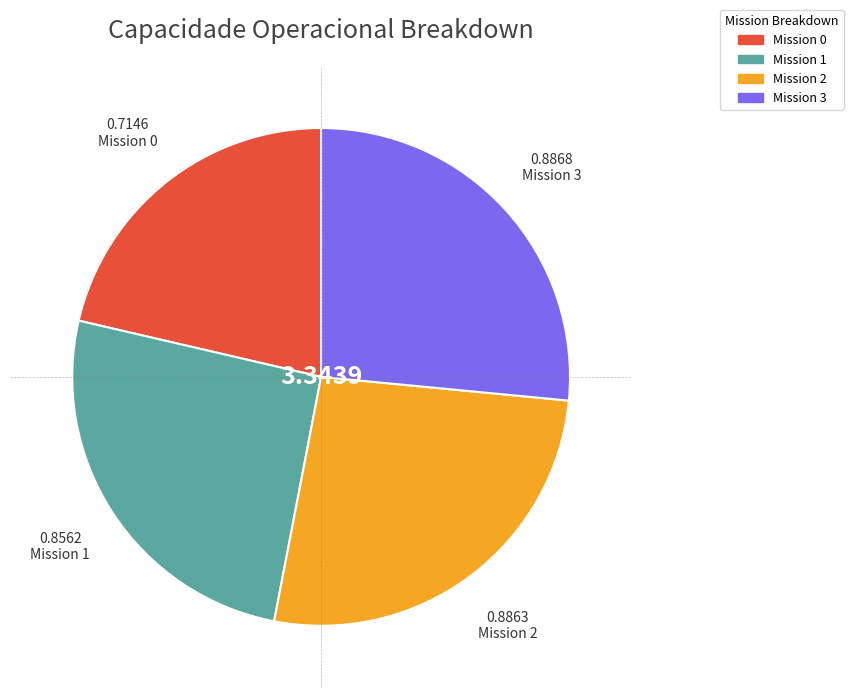

Is there any slice that represents more than half of the pie?

No